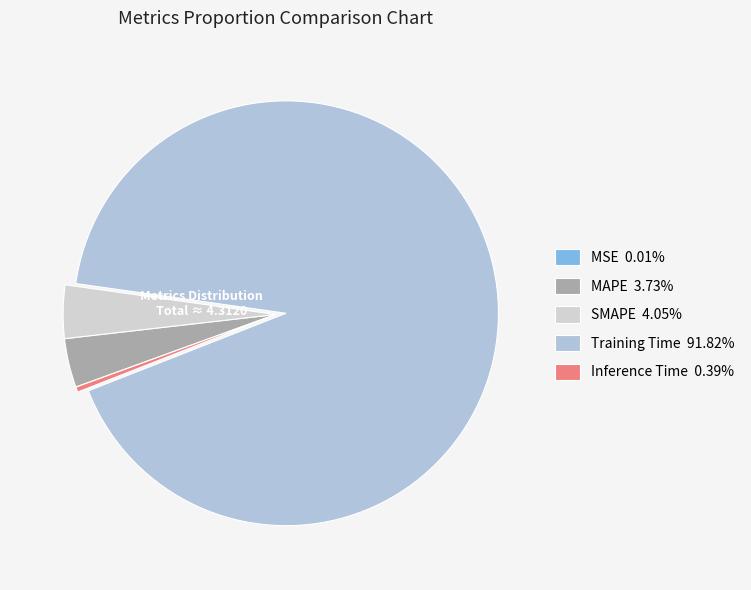

How many slices are in this pie chart?

5